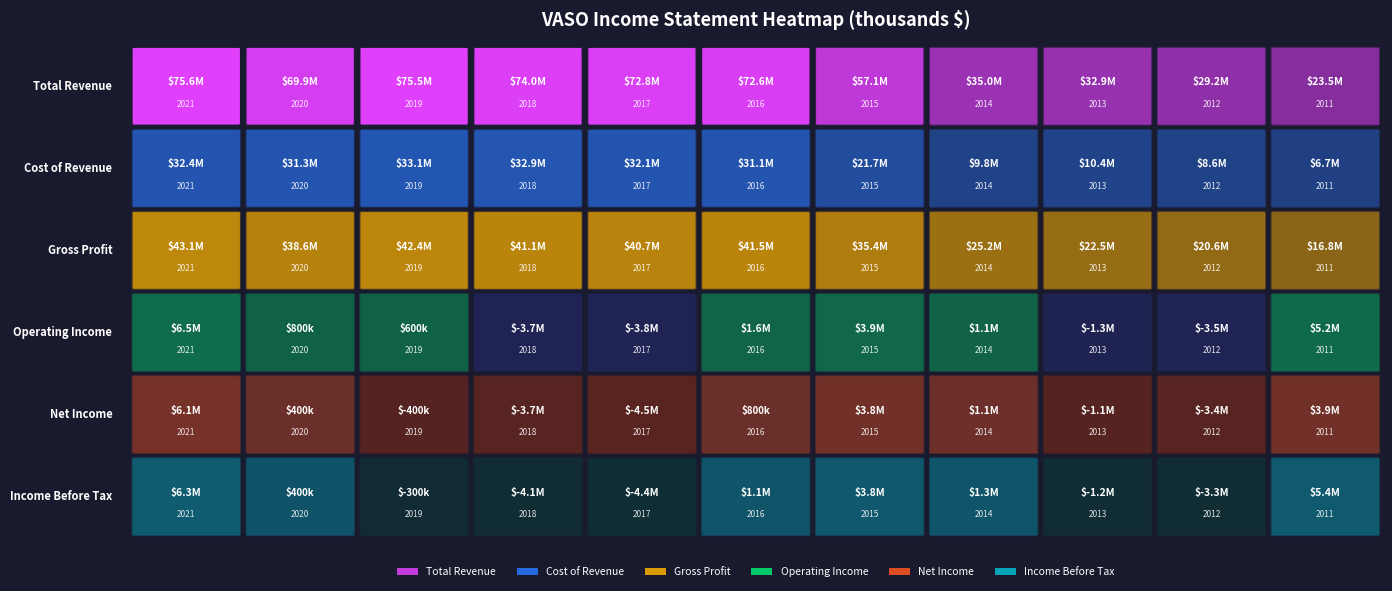

The Operating Income series shows 3900 at 2015. True or false?

True